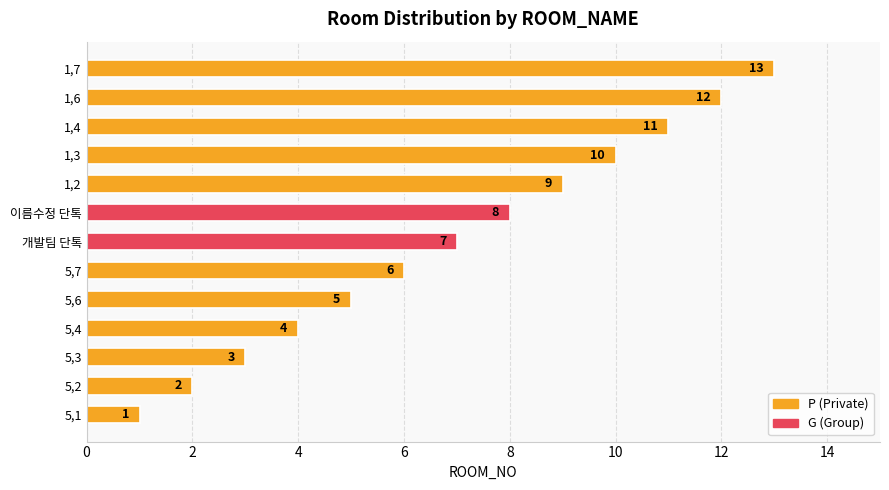

What is the smallest value displayed?

1